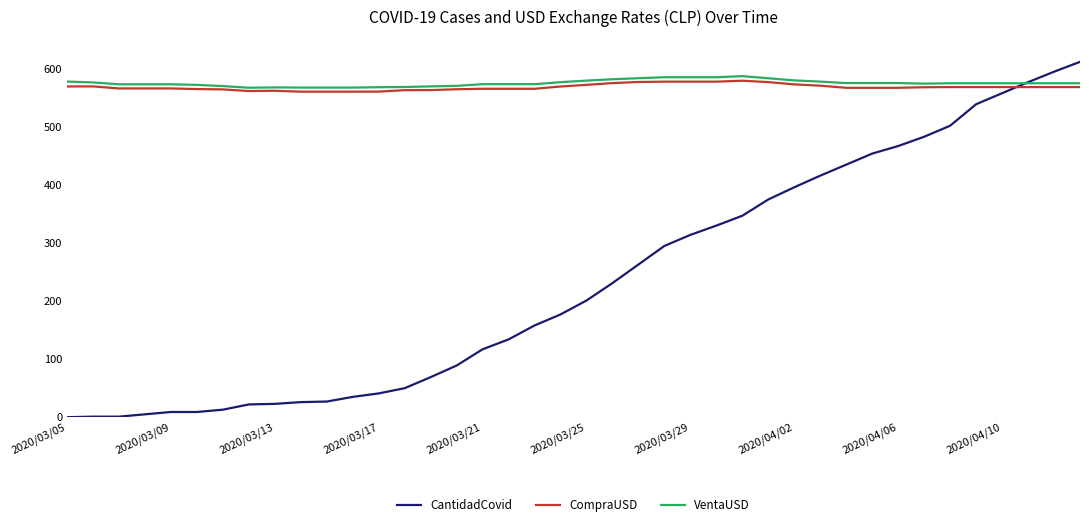

How many times do CantidadCovid and CompraUSD cross each other?

1